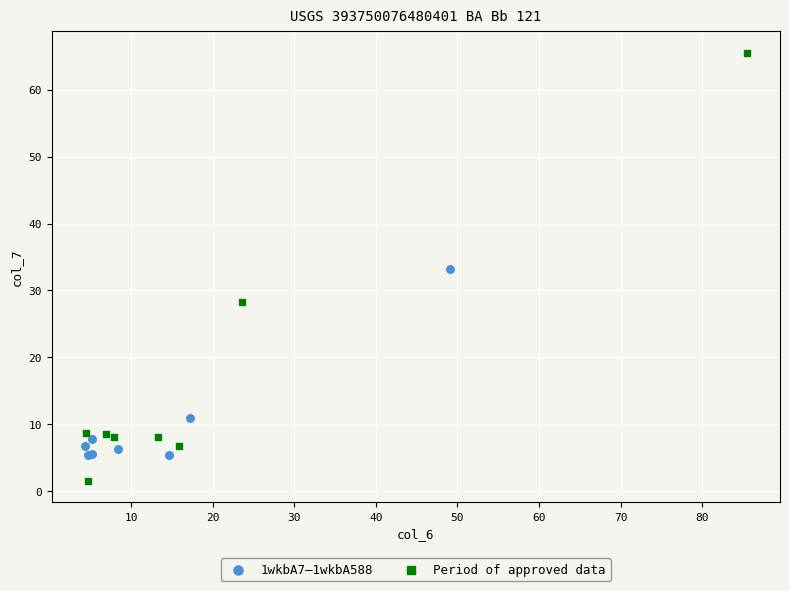

Which series reaches the maximum Y coordinate?

Period of approved data